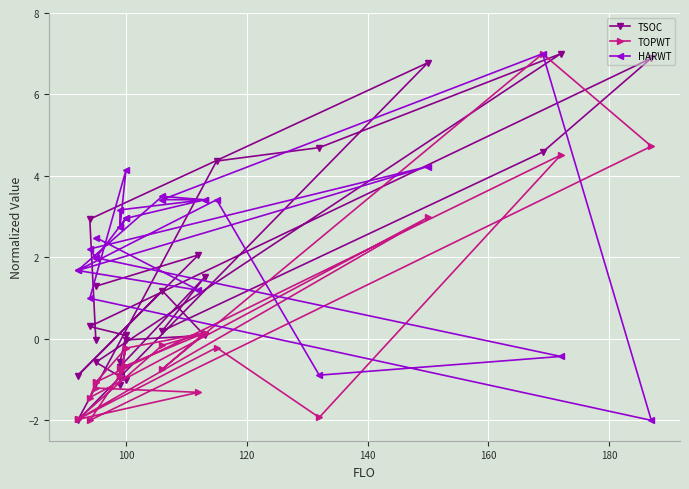

What is the smallest value displayed?

-2.0